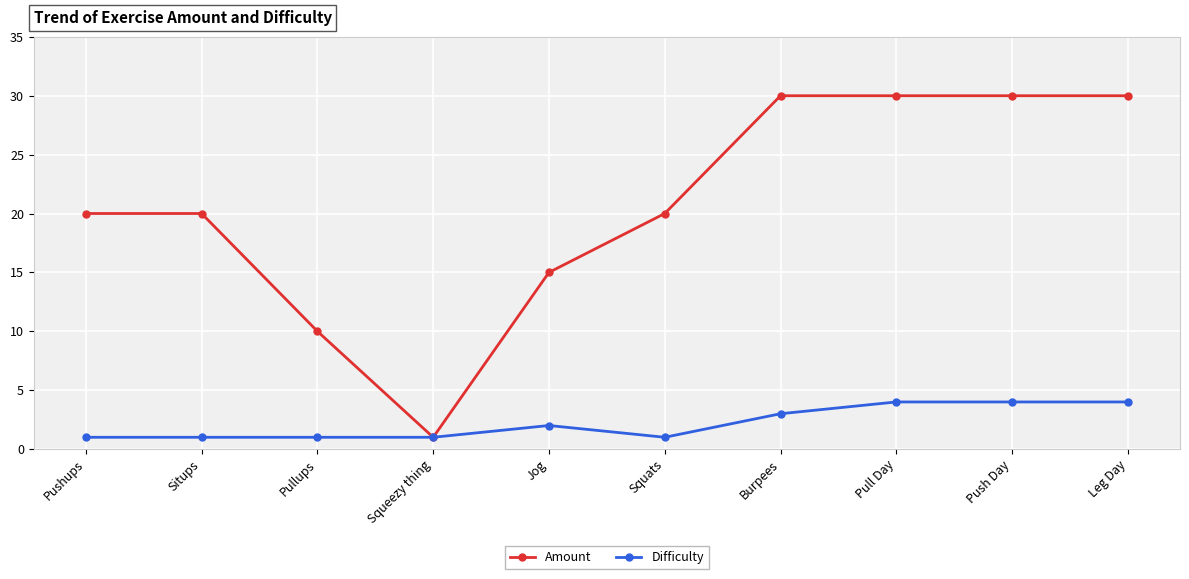

Count the Amount values in the range 15 to 30.

8